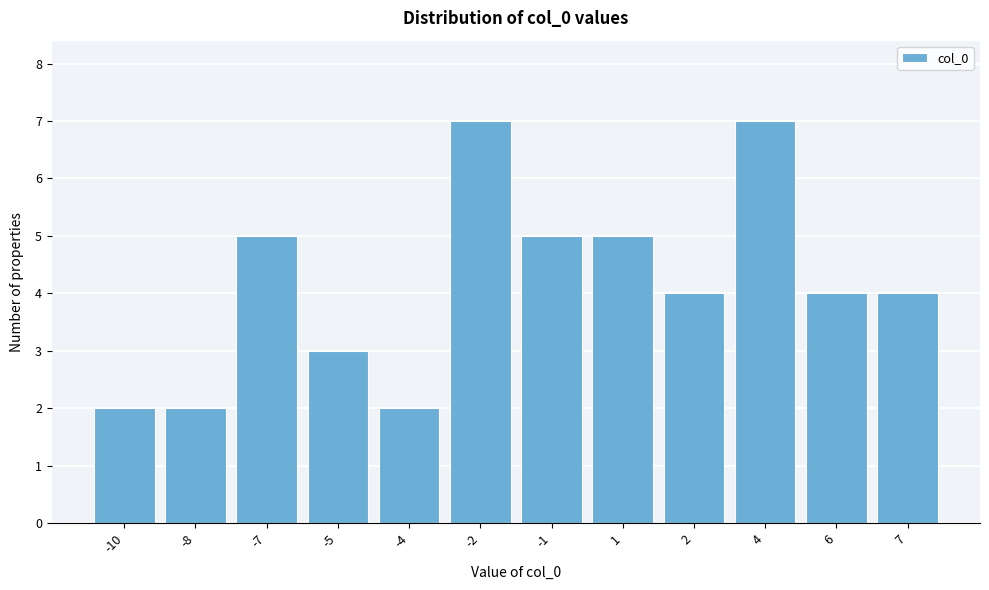

Reading left to right, what are all the values shown in this chart?

-10=2	-8=2	-7=5	-5=3	-4=2	-2=7	-1=5	1=5	2=4	4=7	6=4	7=4